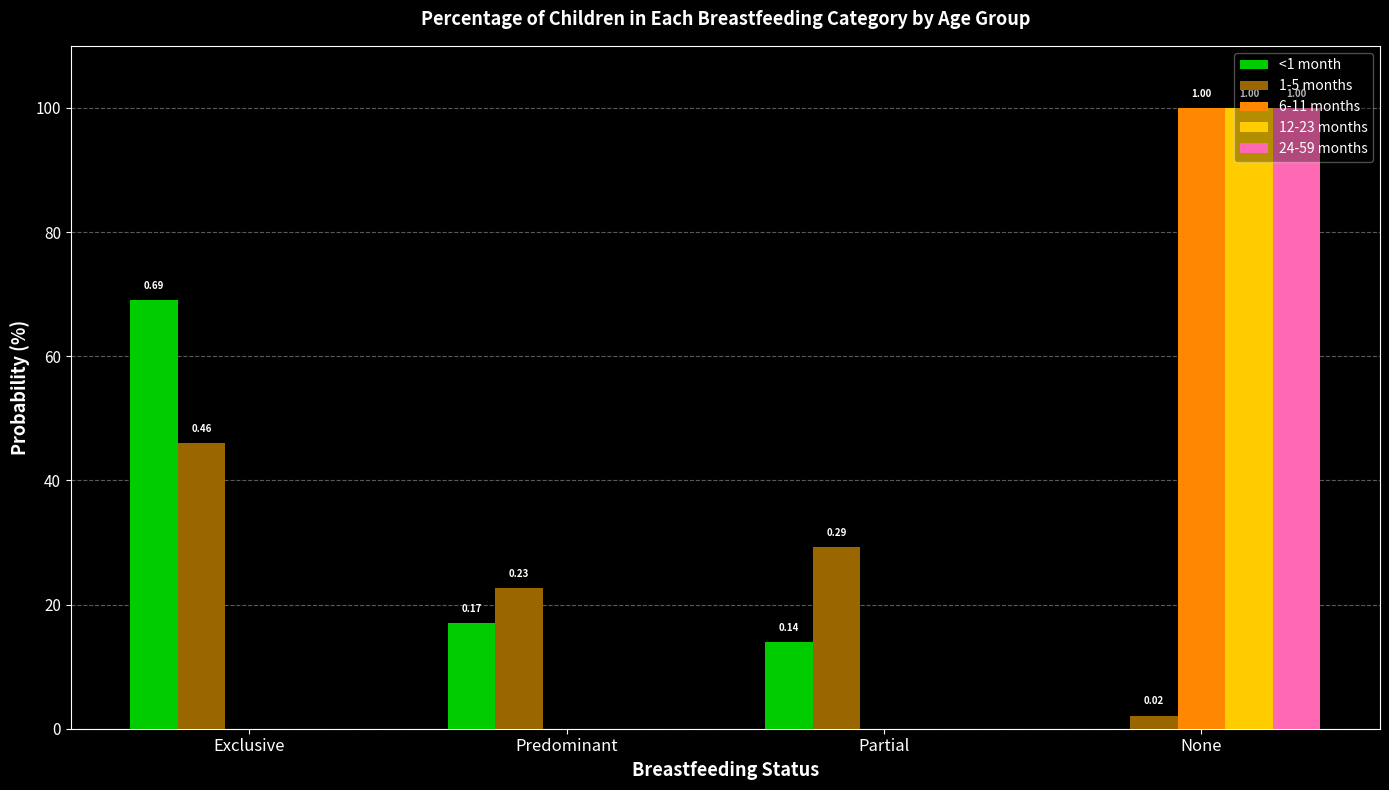

Between Exclusive and Predominant, which is larger?

Exclusive